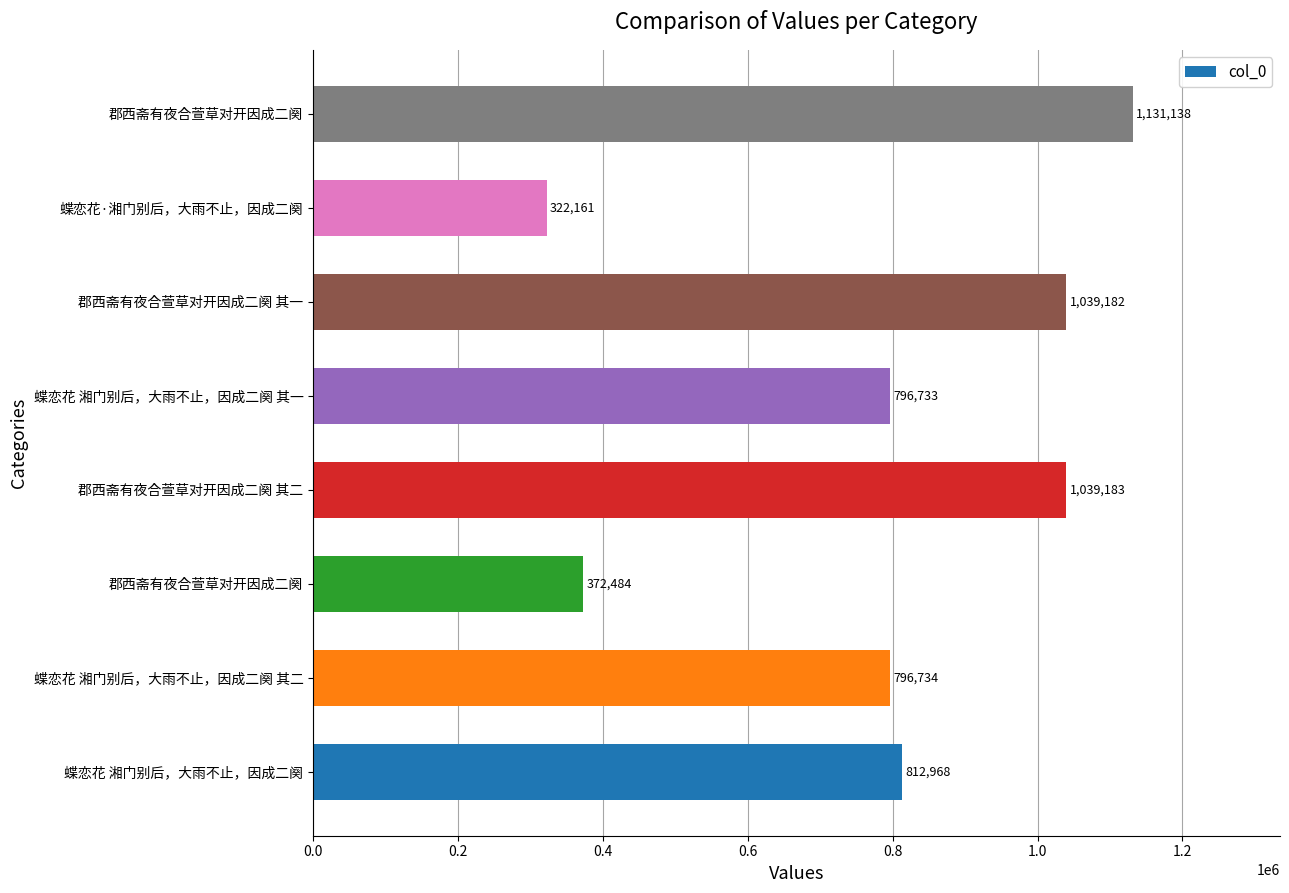

How many bars are there in total?

8